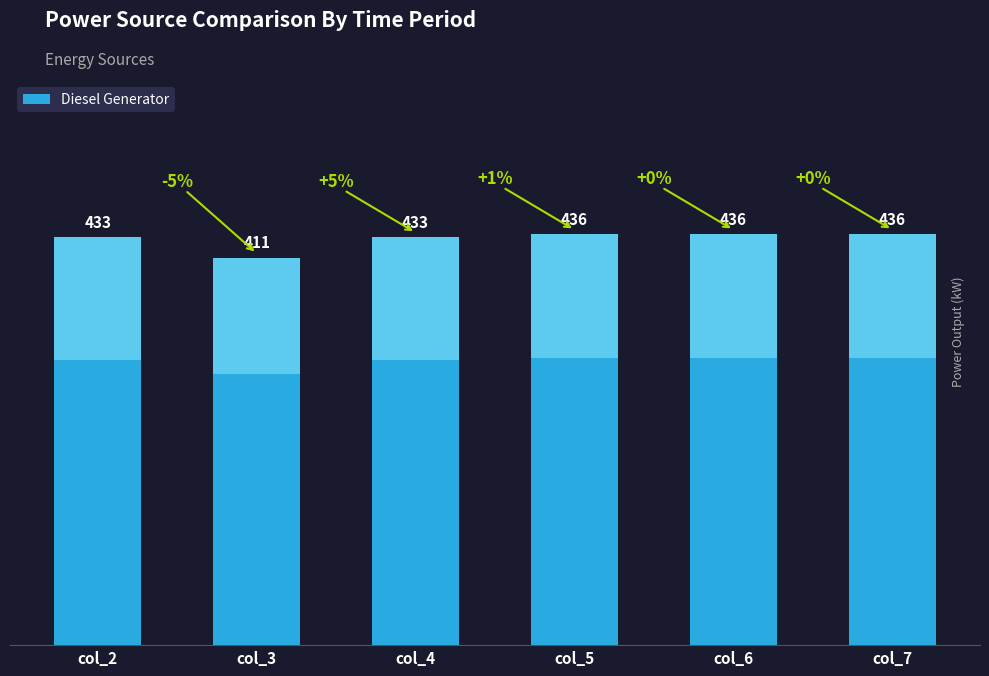

What is the greatest value displayed?

436